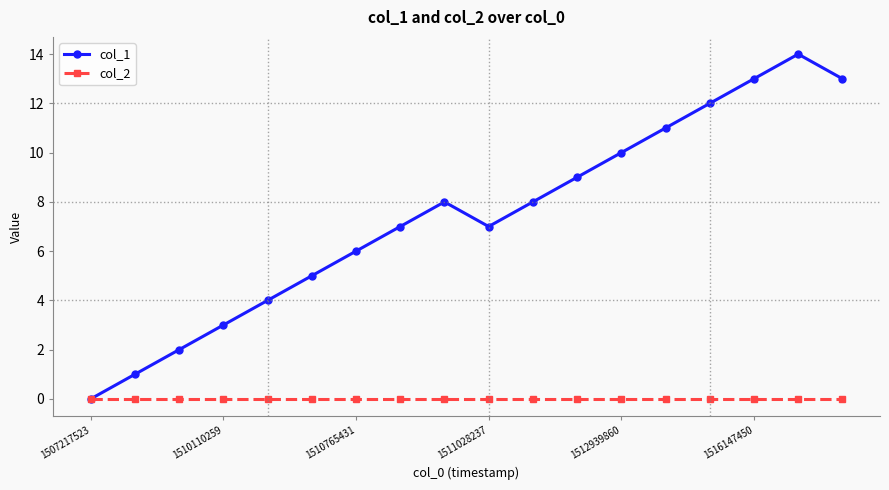

What is the greatest value displayed?

14